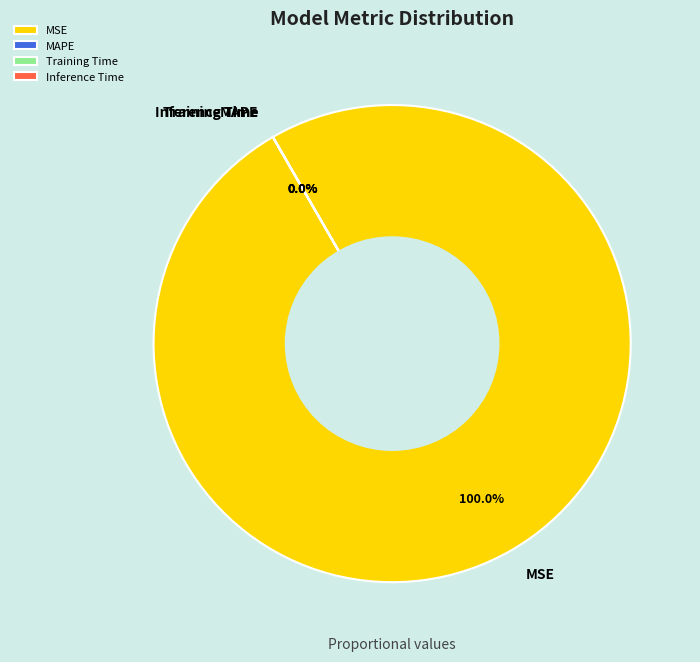

Which slice is the smallest?

Training Time